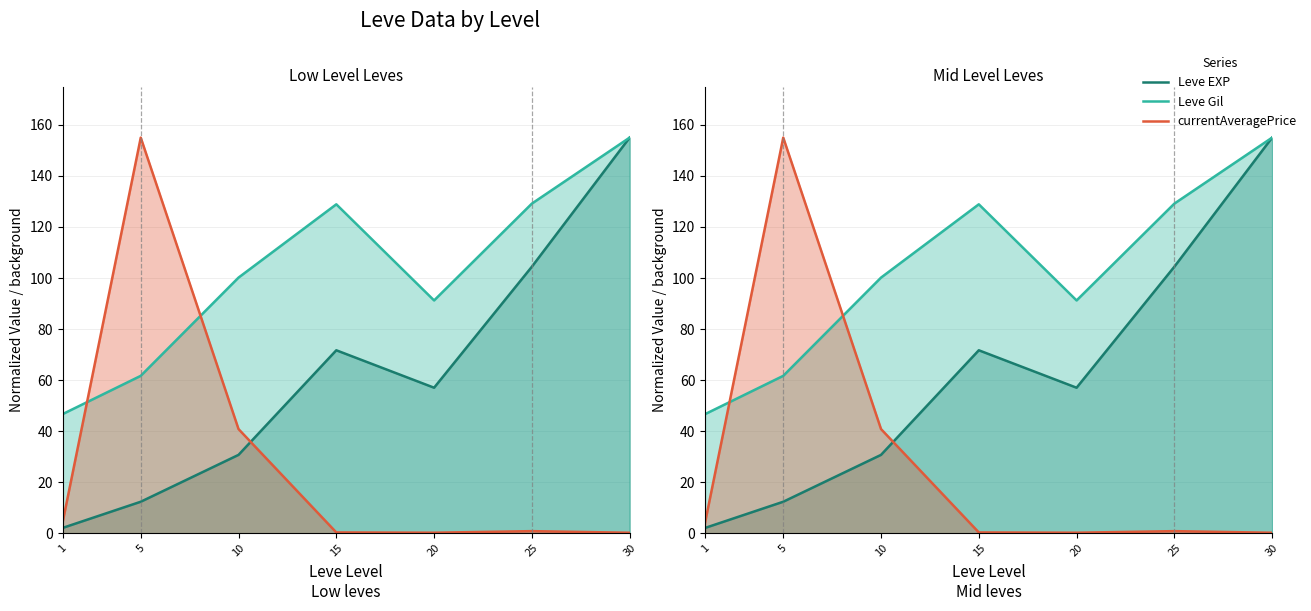

True or false: currentAveragePrice has a value of 0.2 at 20.

True